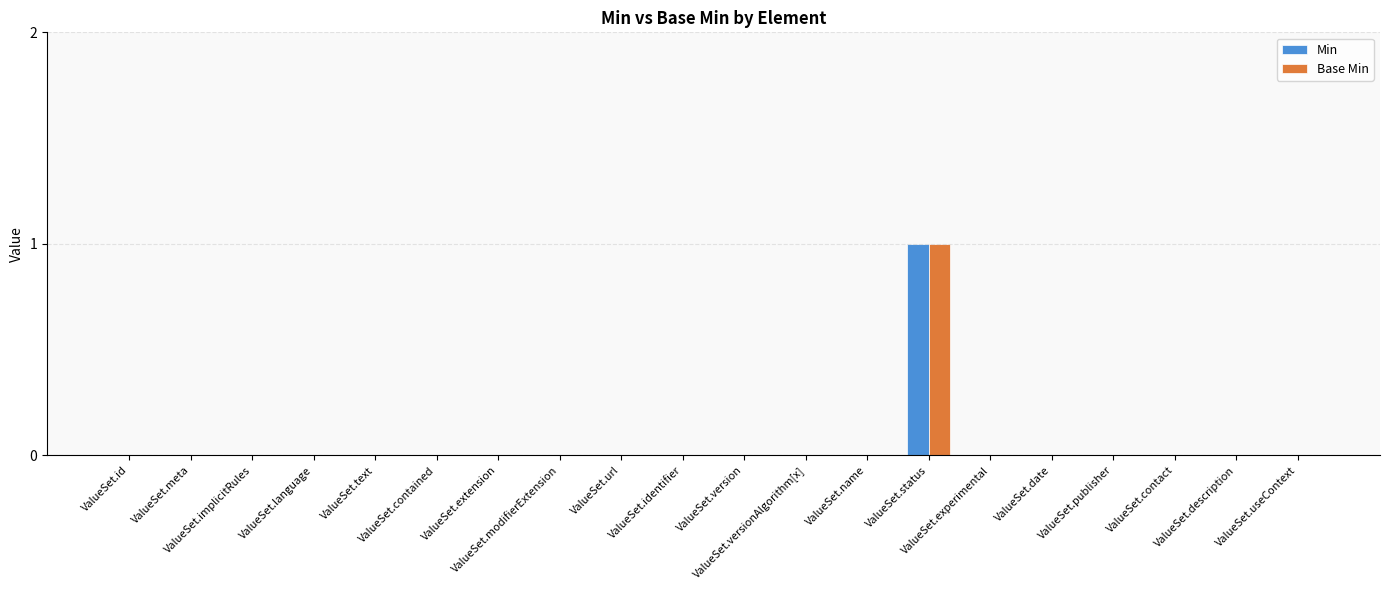

How many groups of bars are there?

20